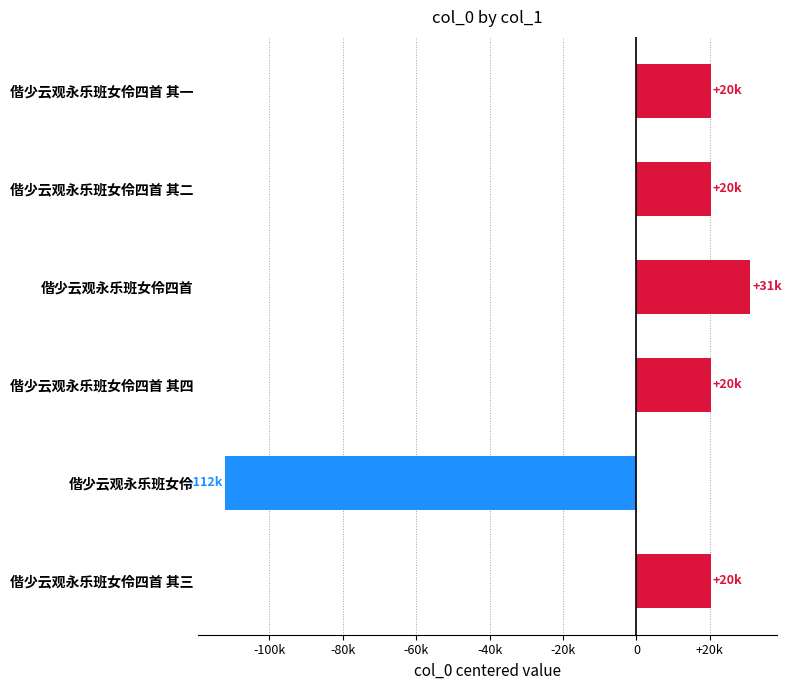

Does the chart contain any negative values?

Yes